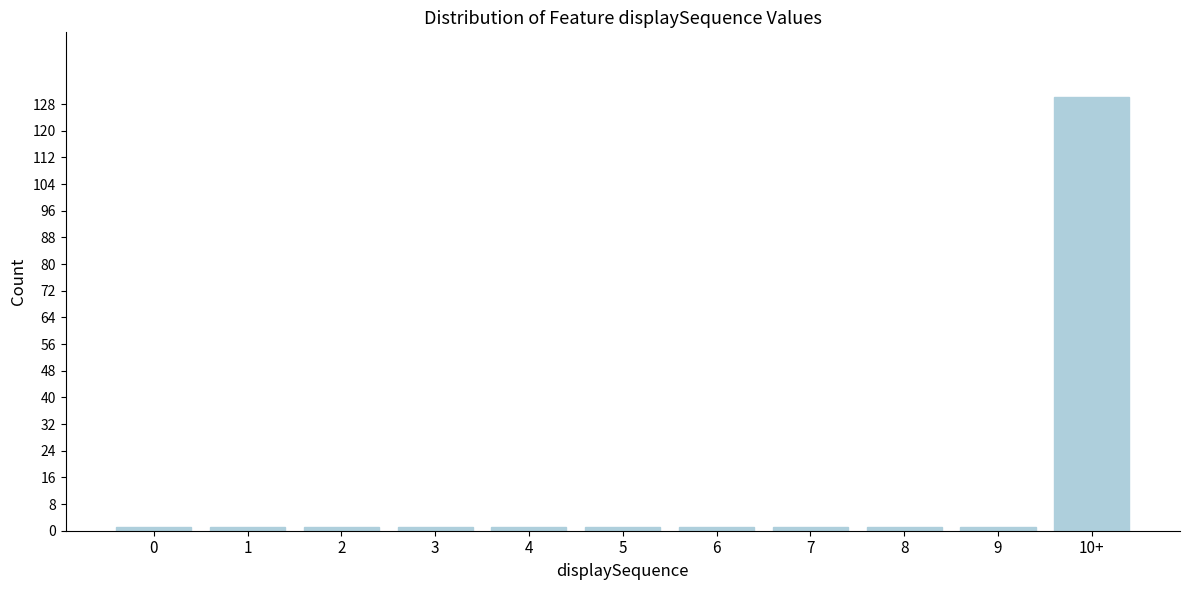

Reading right to left, extract all data points from this chart.

130	1	1	1	1	1	1	1	1	1	1